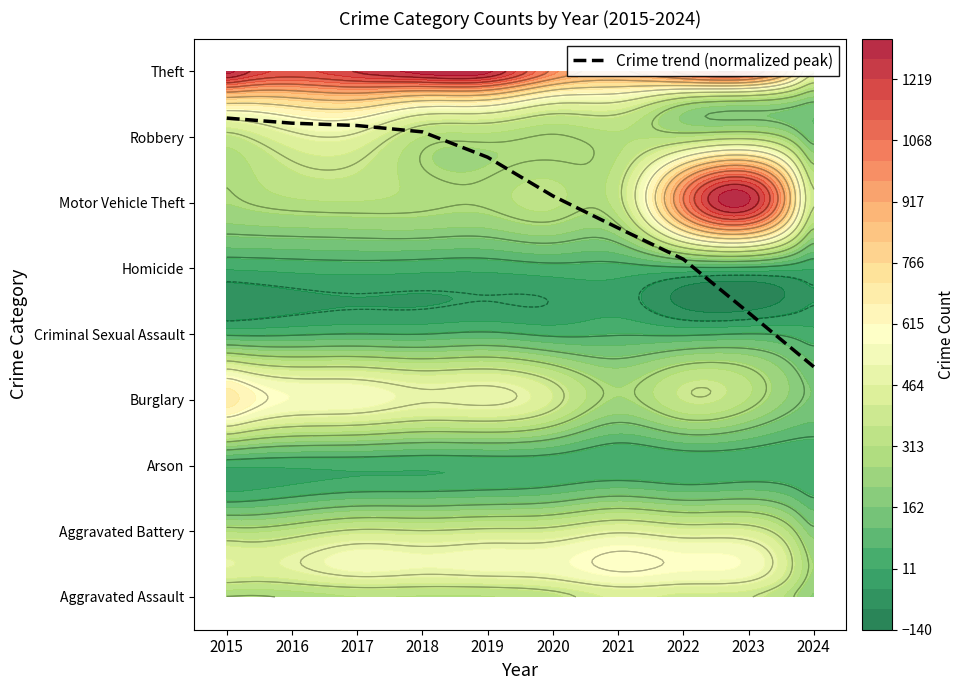

Reading left to right, extract all data points from this chart.

2015=7.3	2016=7.2	2017=7.2	2018=7.1	2019=6.7	2020=6.1	2021=5.6	2022=5.1	2023=4.3	2024=3.5